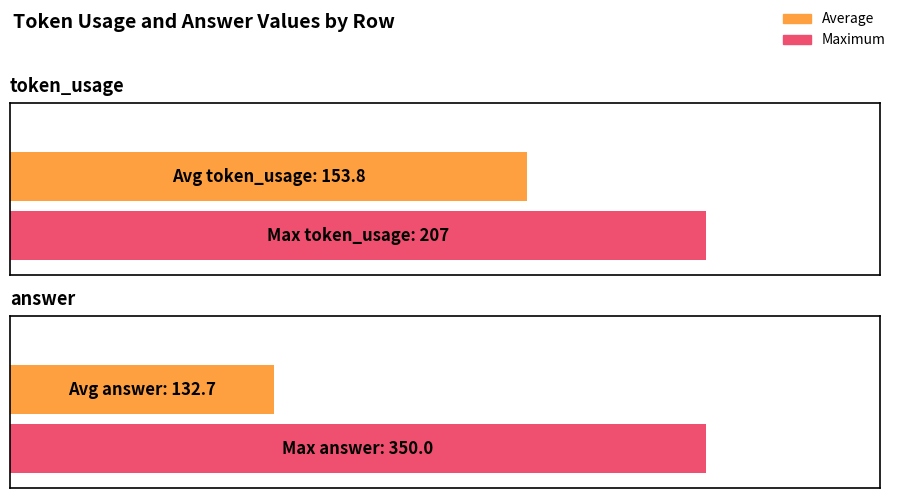

Is it true that token_usage equals 42 at 0?

False